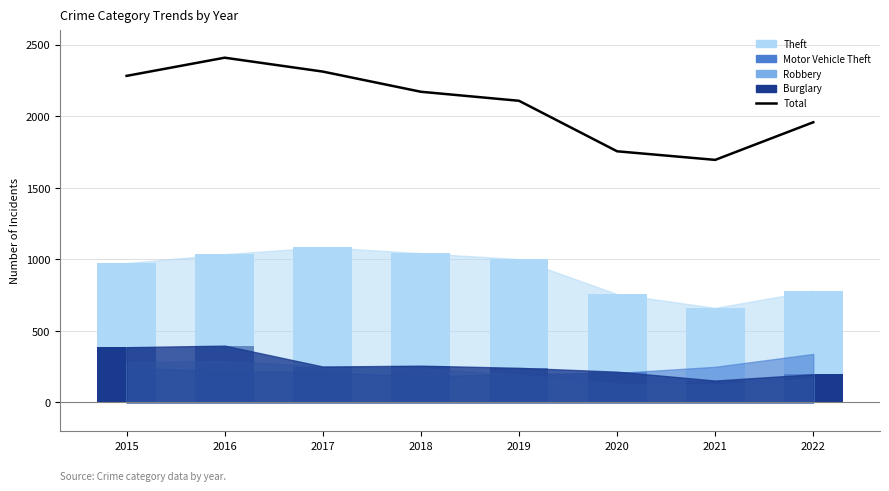

Which has a higher value, 2022 or 2019?

2019